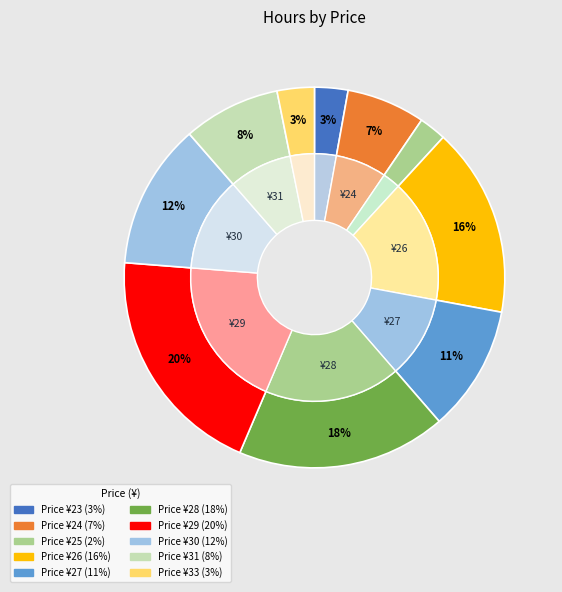

How much of the chart is everything except 33?

96.8%